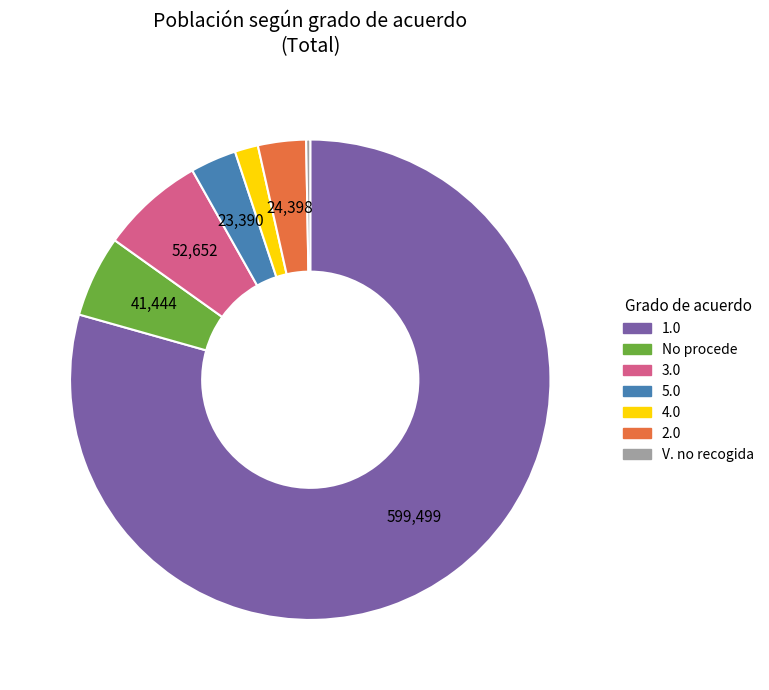

Does any single category account for the majority?

Yes